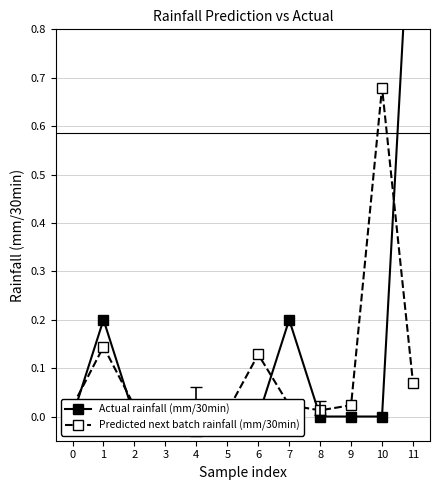

Reading left to right, what are all the values shown in this chart?

Actual rainfall (mm/30min): 0.0	0.2	0.0	0.0	0.0	0.0	0.0	0.2	0.0	0.0	0.0	1.2
Predicted next batch rainfall (mm/30min): 0.0	0.1	0.0	0.0	0.0	0.0	0.1	0.0	0.0	0.0	0.7	0.1